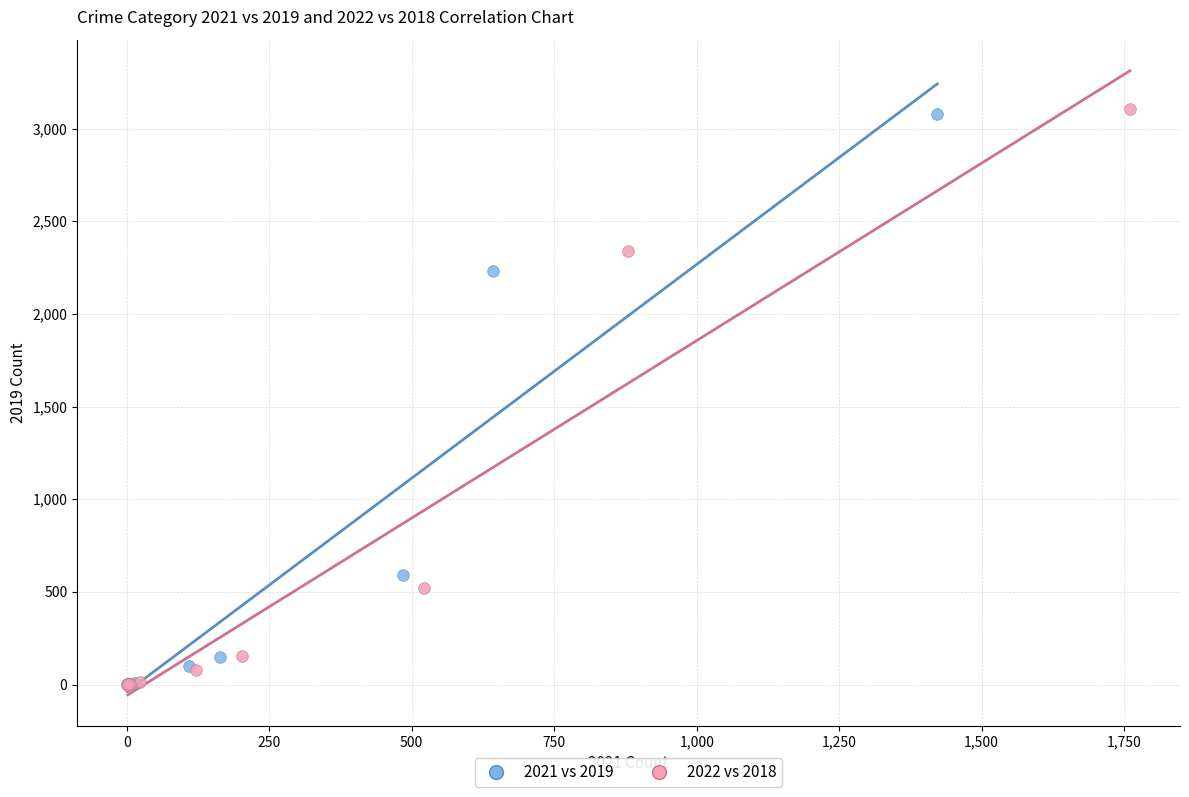

Which series has the largest Y range (max minus min)?

2022 vs 2018